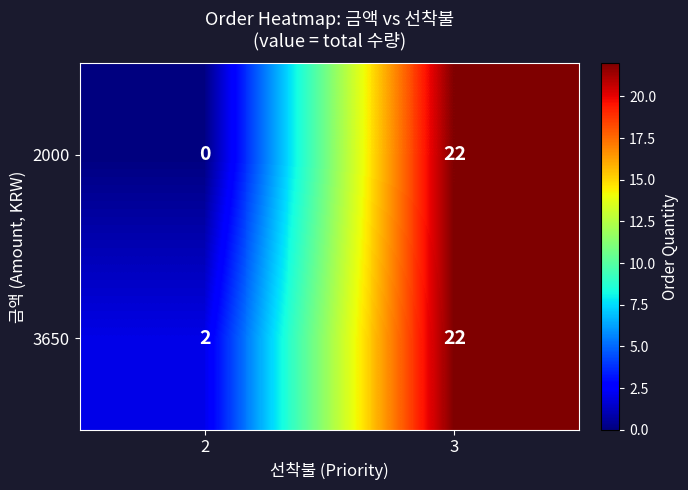

Rank the categories by 3650 value from highest to lowest.

3, 2